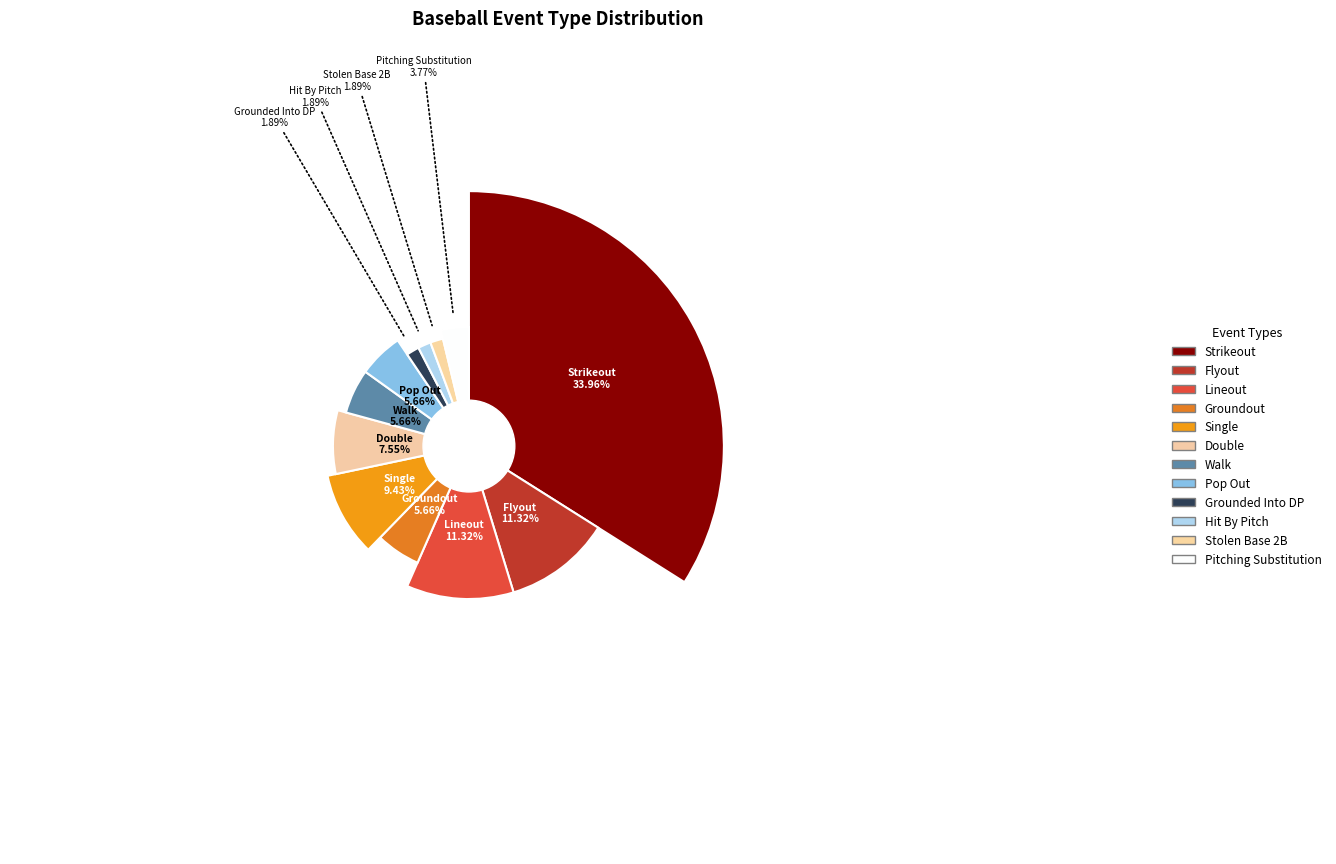

Combined, do Flyout and Single account for over 50%?

No